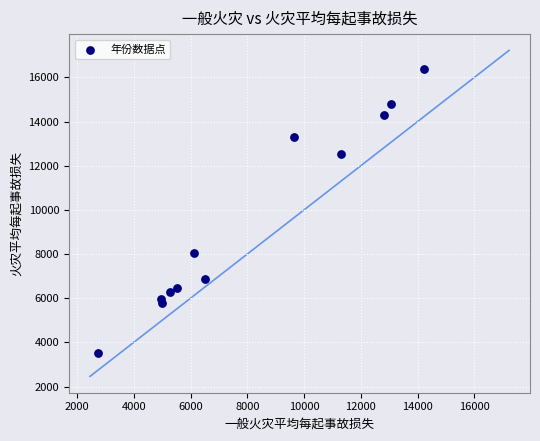

What is the average X value?

8099.2